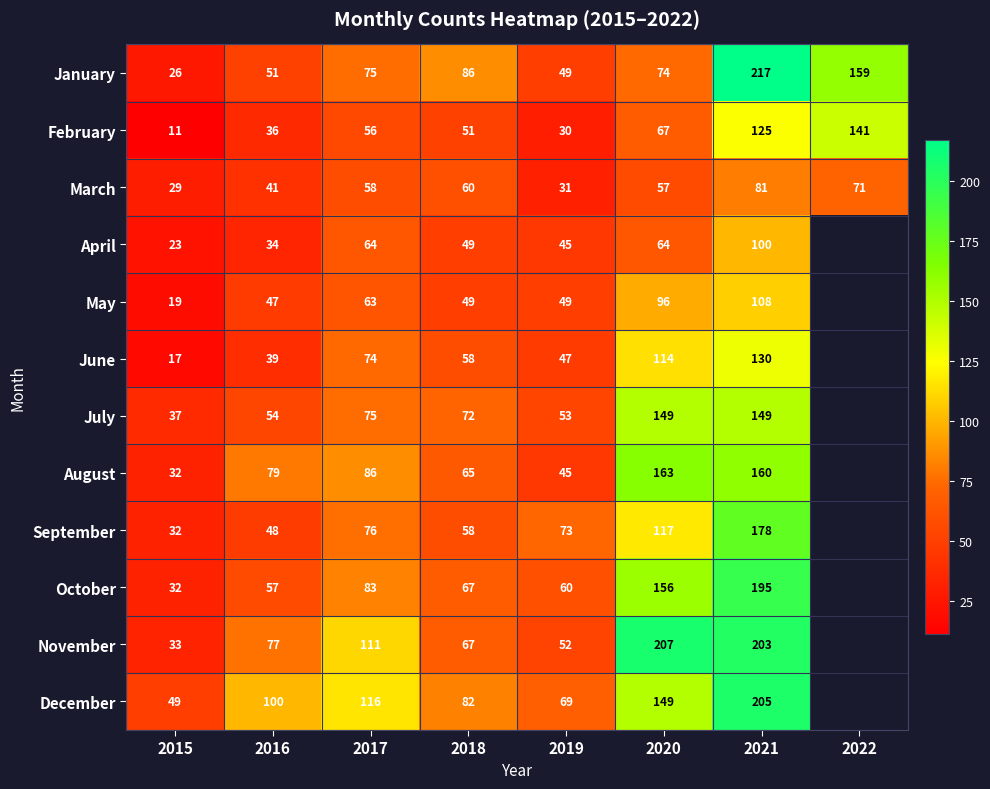

What is the spread (max minus min) of values at 2018?

37